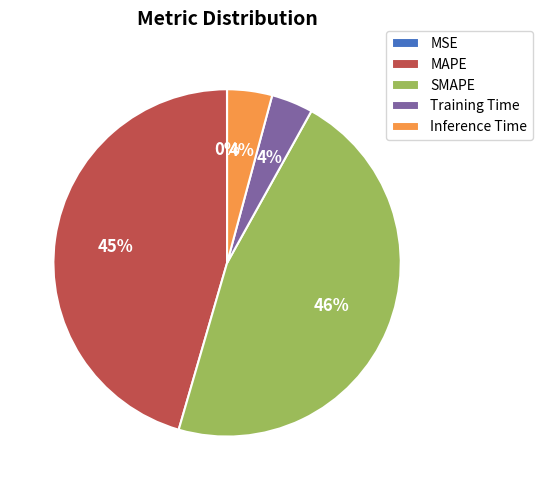

What is the largest slice in the pie chart?

SMAPE